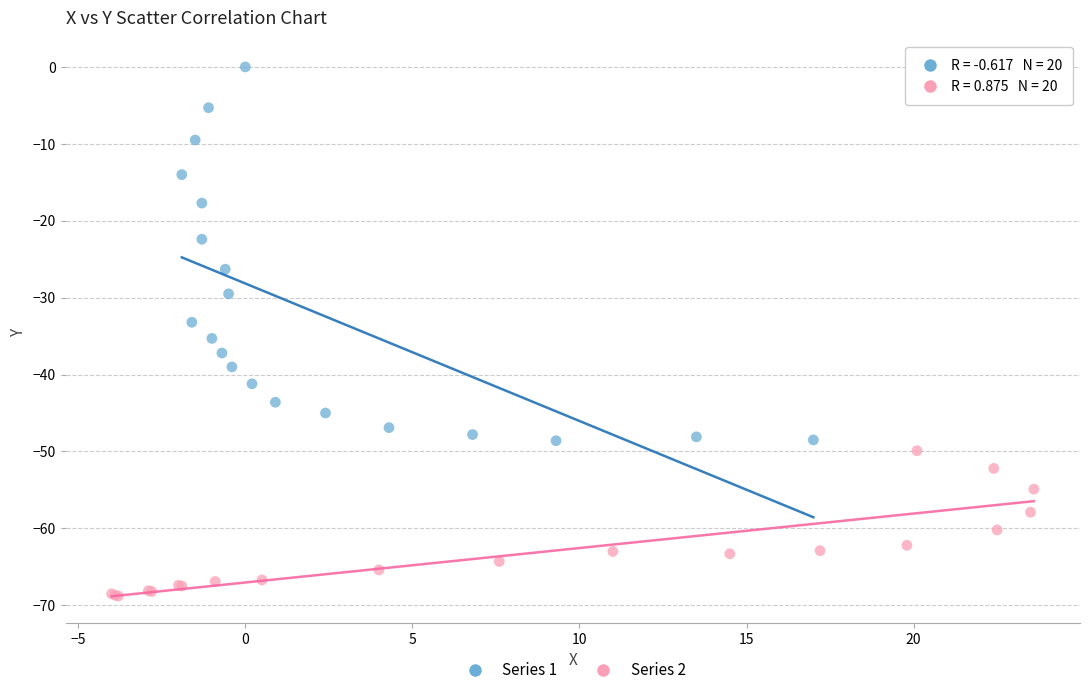

Which series reaches the maximum Y coordinate?

Series 1